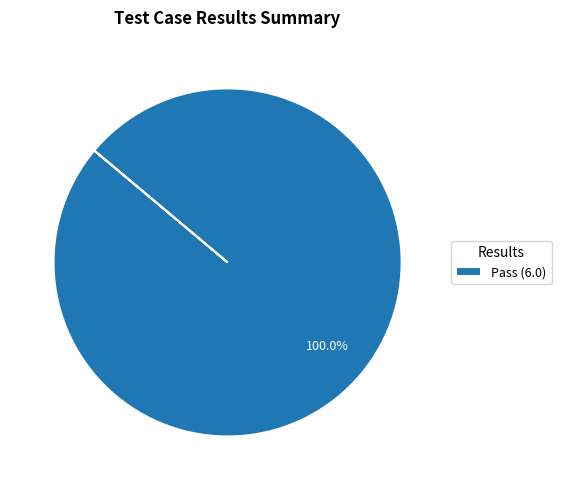

Rank the categories by value from highest to lowest.

Pass (6.0)